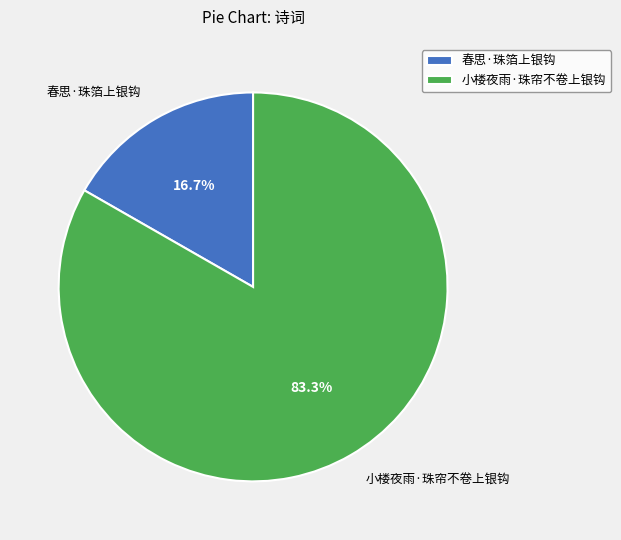

Which slice is the largest?

小楼夜雨·珠帘不卷上银钩